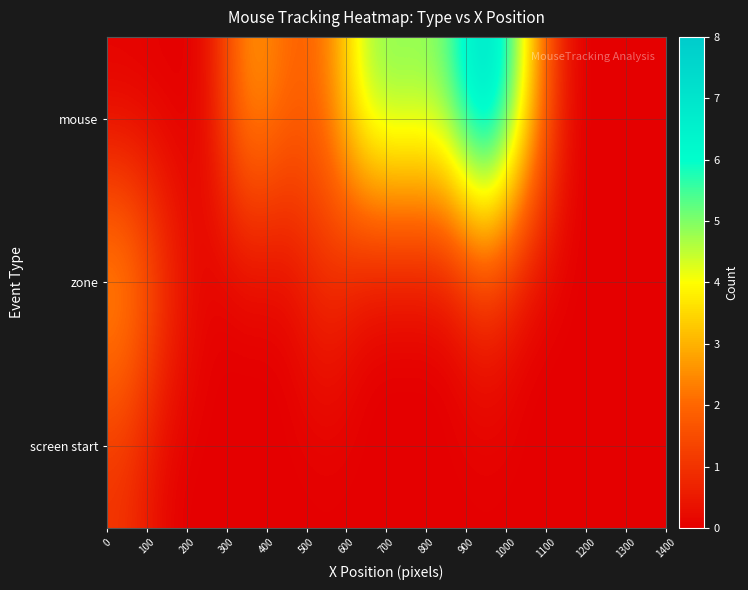

List the series in order of their peak value, highest first.

mouse, zone, screen start